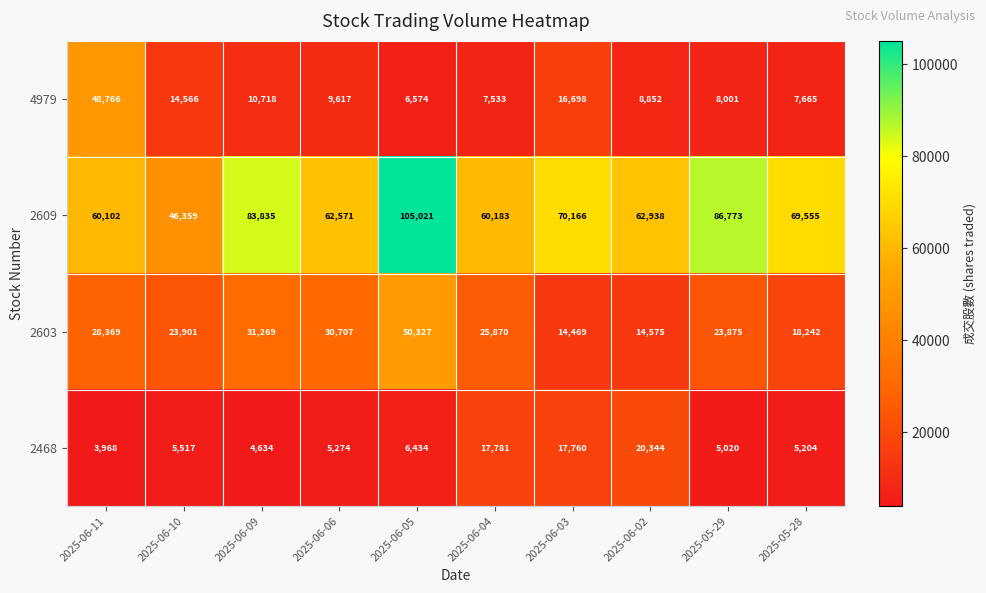

What is the difference between the maximum and minimum values in the 2603 series?

35858